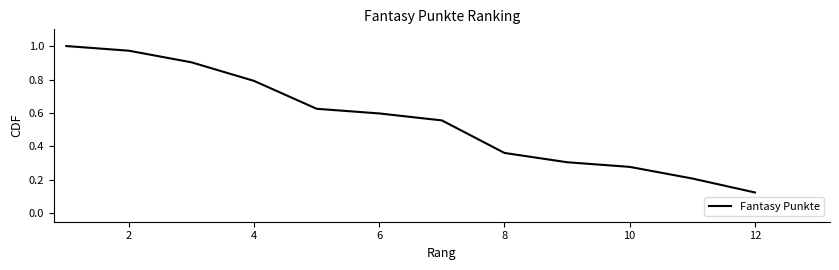

At which category does the chart reach its minimum across all series?

12